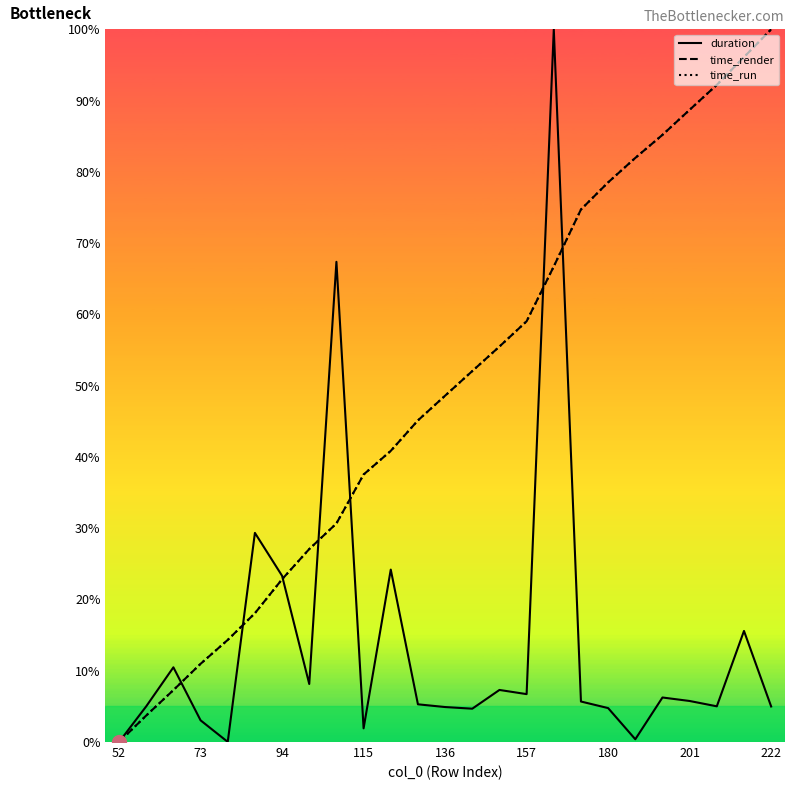

What is the greatest value displayed?

100.0